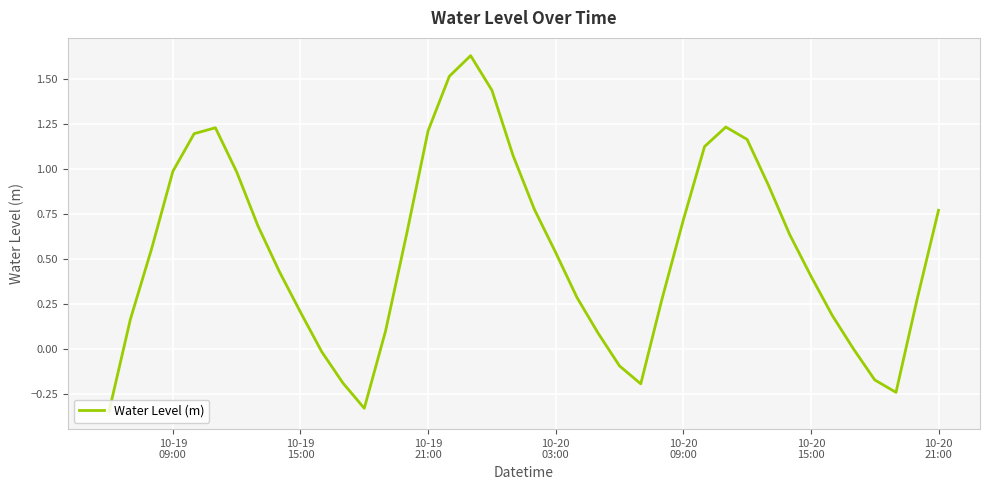

What is the difference between the maximum and minimum values?

2.0